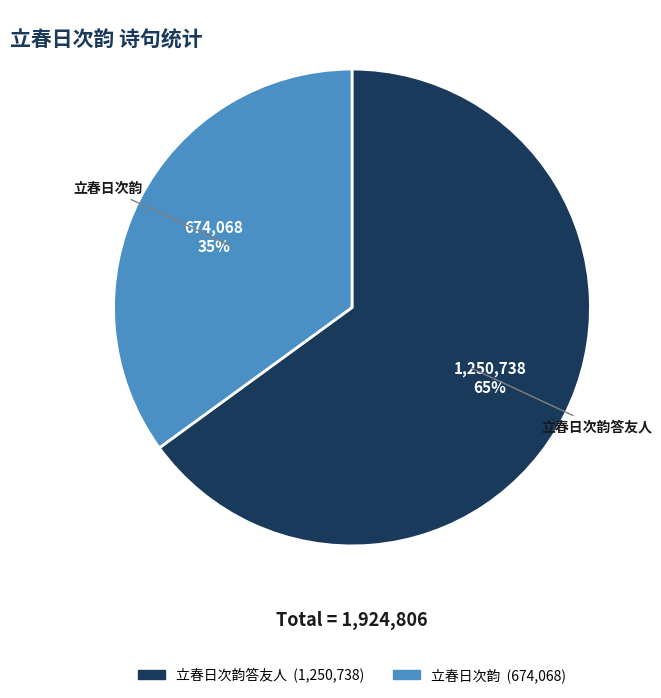

Is there any slice that represents more than half of the pie?

Yes